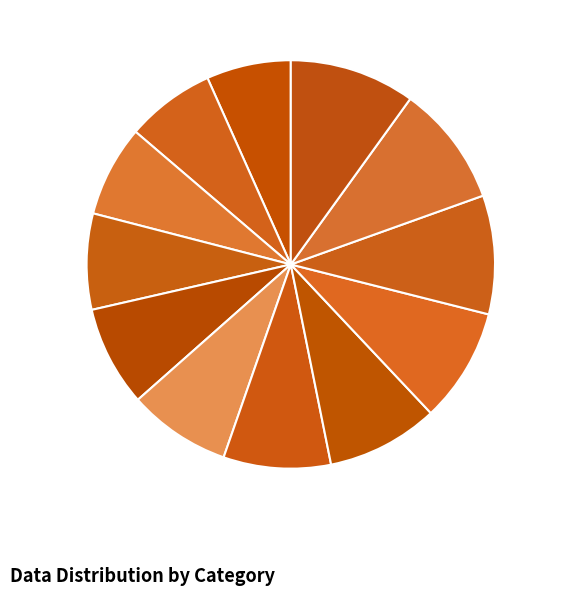

Do Slice 7 and Slice 10 together represent more than half of the pie?

No